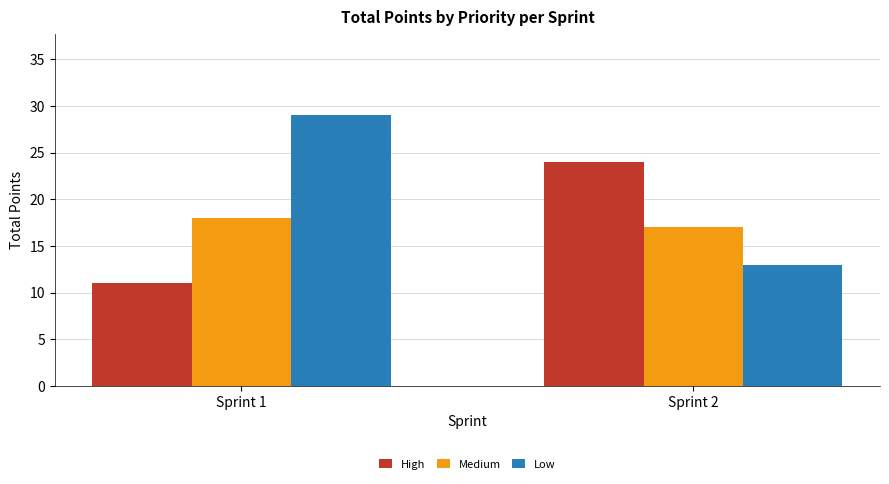

Reading left to right, list all the values displayed in this chart.

High: Sprint 1=11	Sprint 2=24
Medium: Sprint 1=18	Sprint 2=17
Low: Sprint 1=29	Sprint 2=13